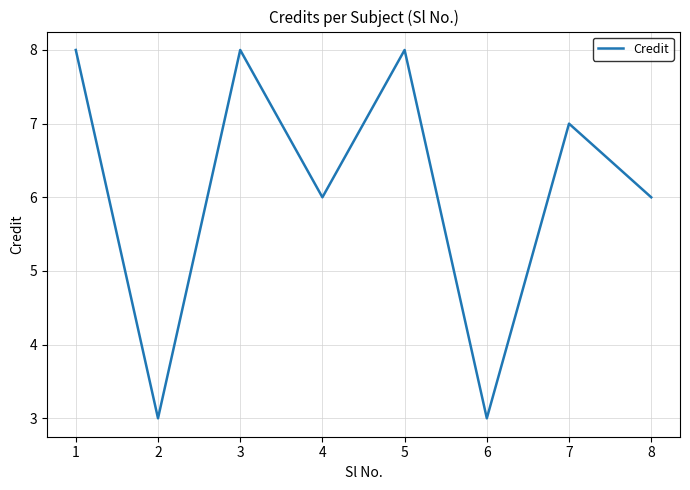

What is the sum of all values?

49